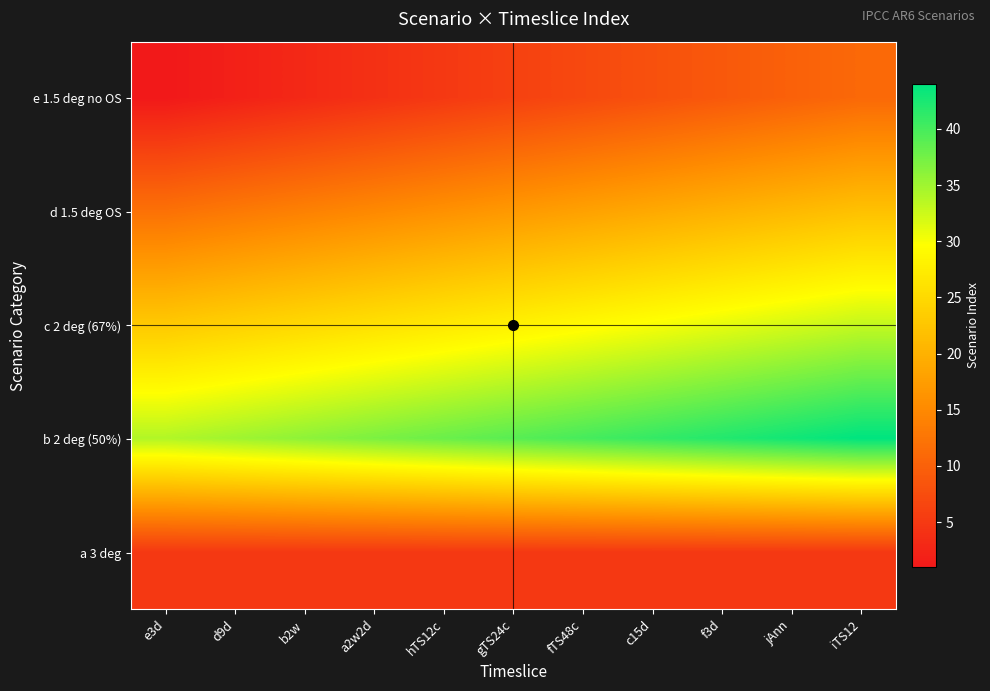

What is the smallest value displayed?

1